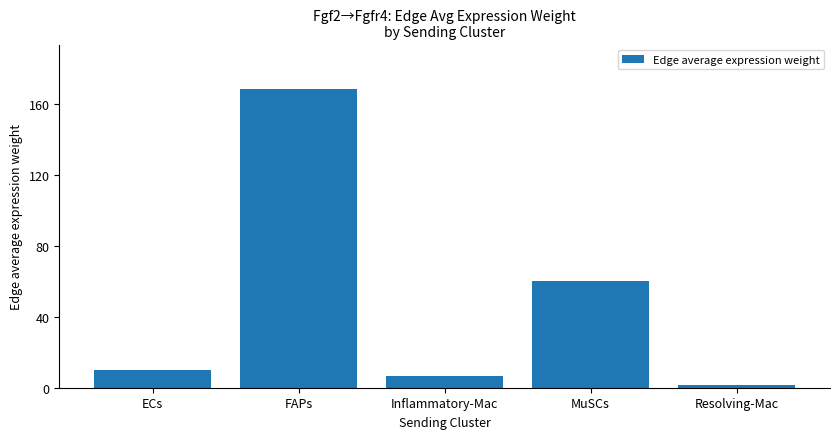

How many data points does each series have?

5